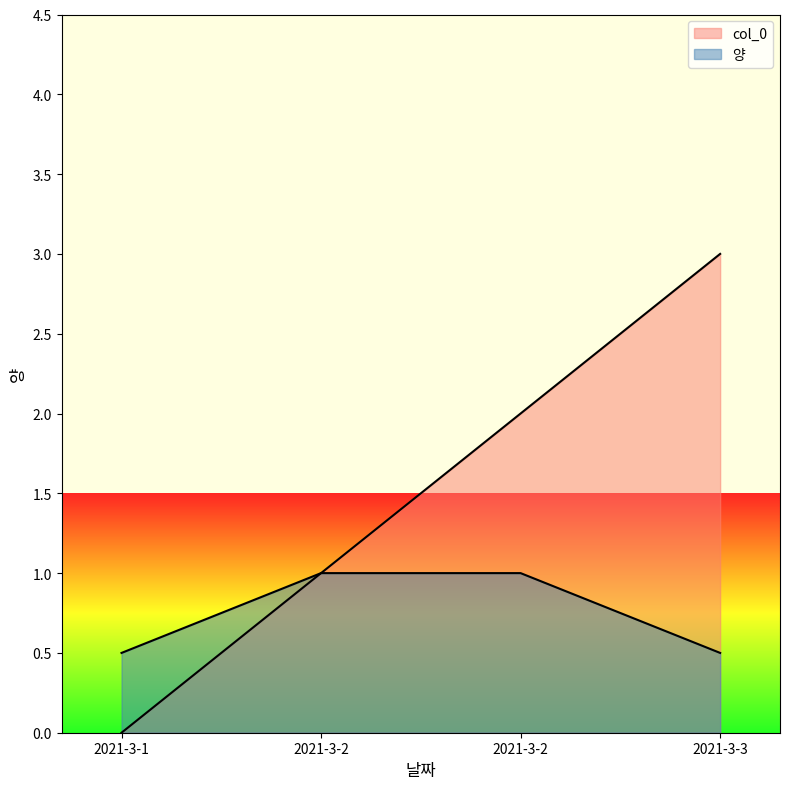

How many data points does each series have?

4